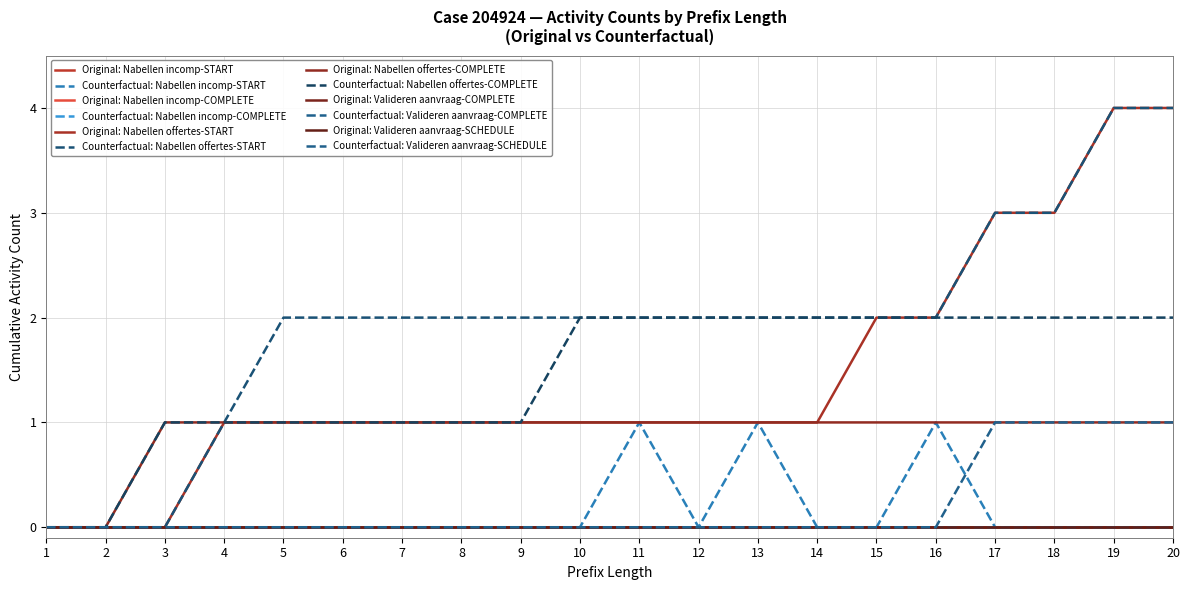

Is this an area chart (filled region under the line)?

No